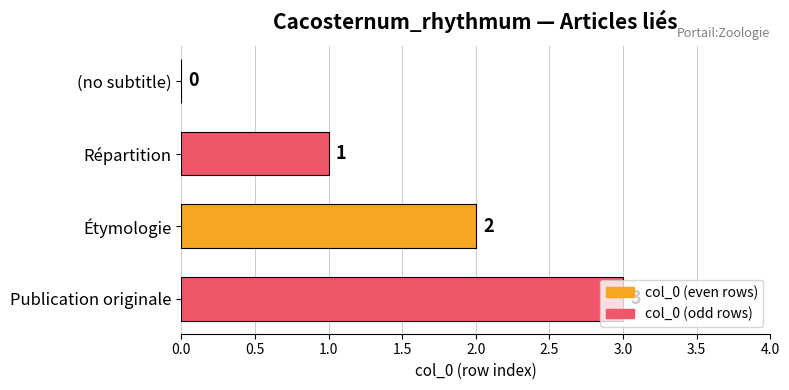

Count the number of categories in the chart.

4